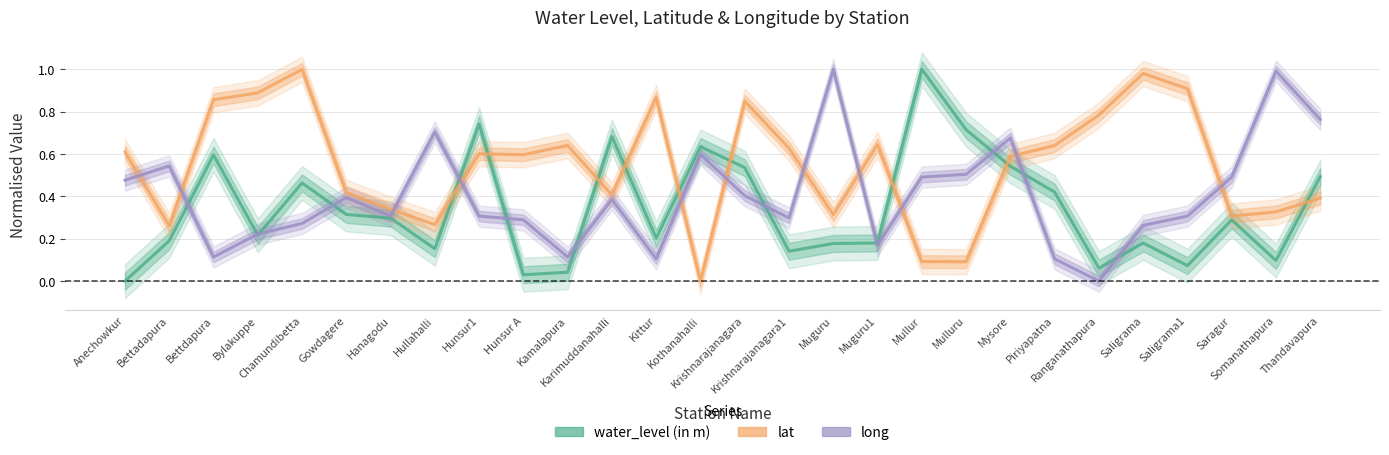

In long, how many points are higher than both neighbors (excluding endpoints)?

8